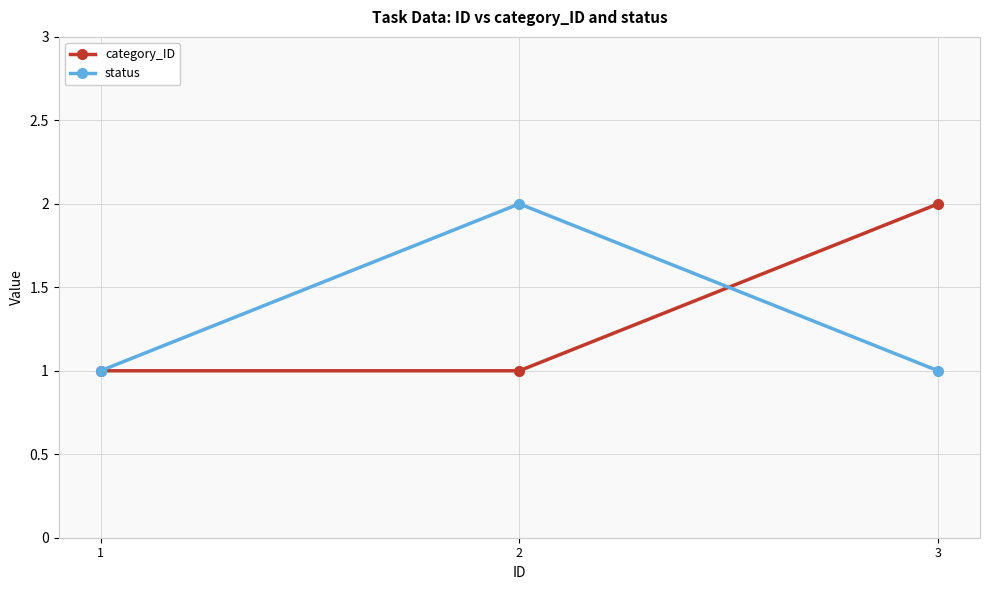

Is this an area chart (filled region under the line)?

No